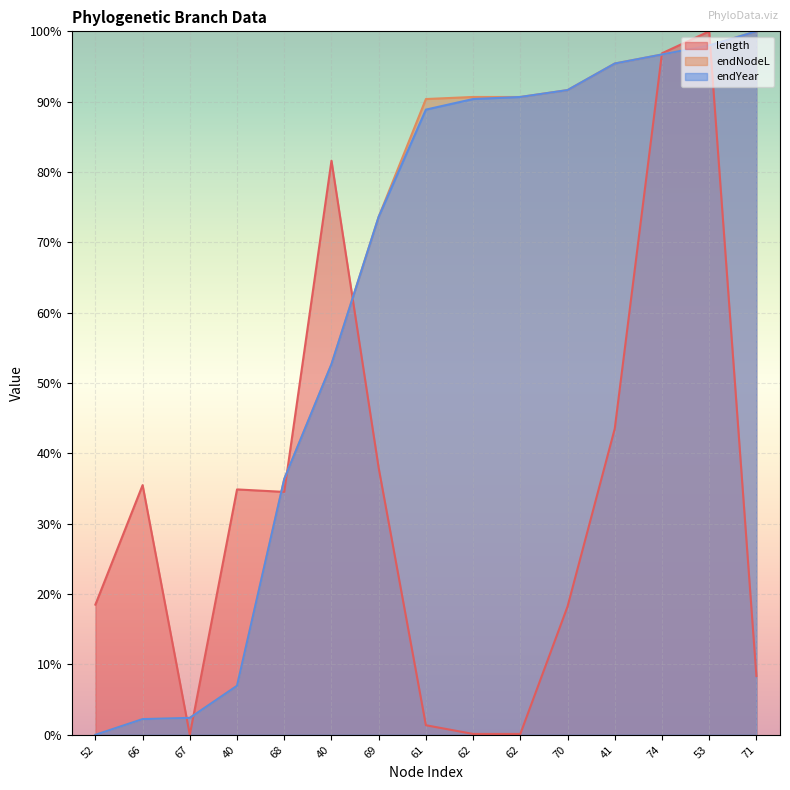

What is the sum of the endNodeL values at 68 and 67?

38.8